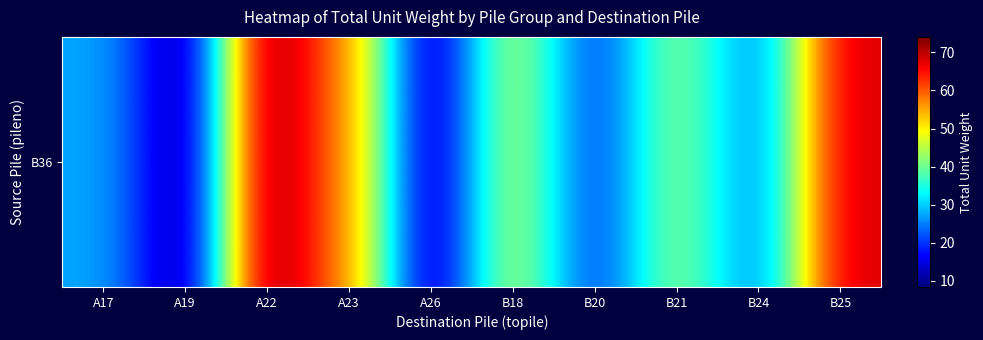

Which label corresponds to the smallest value in the chart?

A19